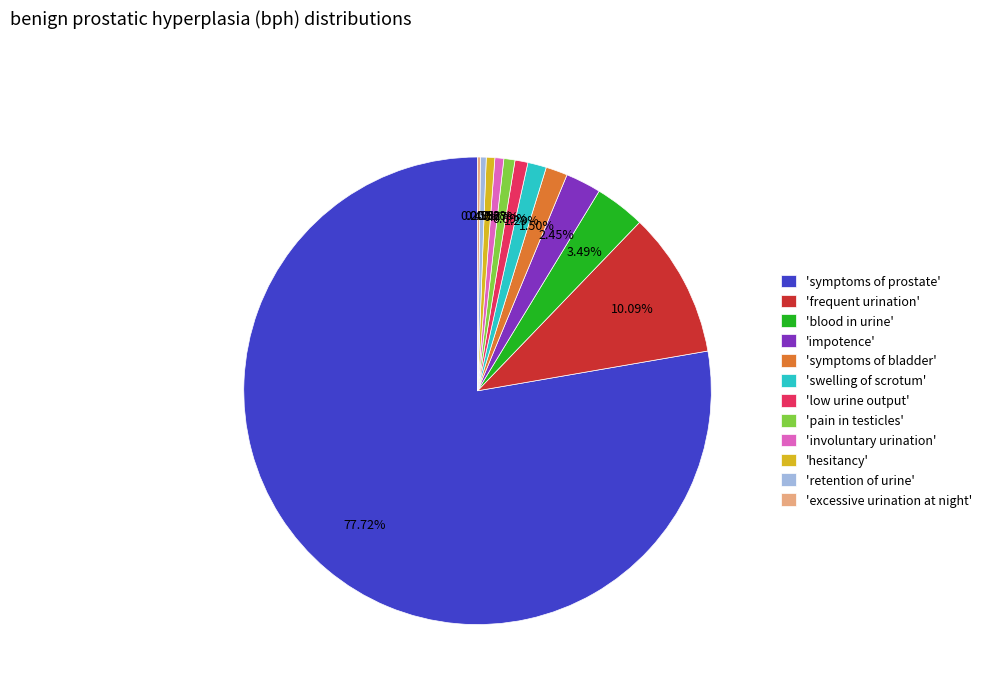

Combined, do 'low urine output' and 'symptoms of prostate' account for over 50%?

Yes